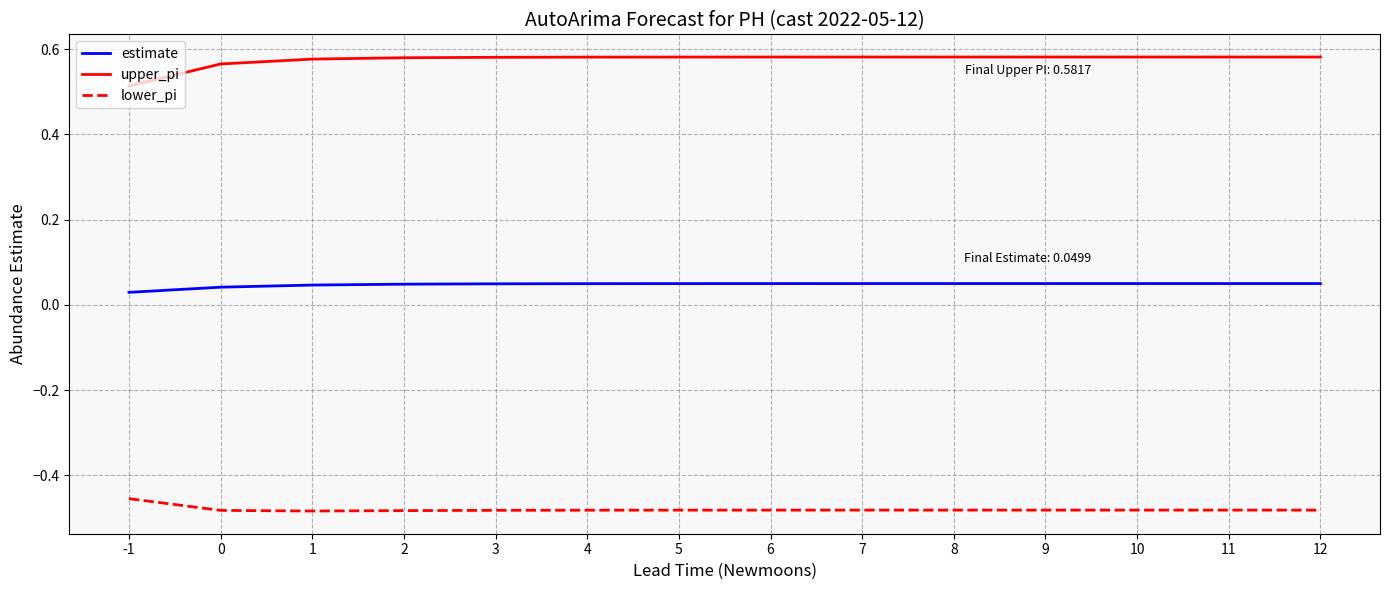

Which series has the largest total across all categories?

upper_pi